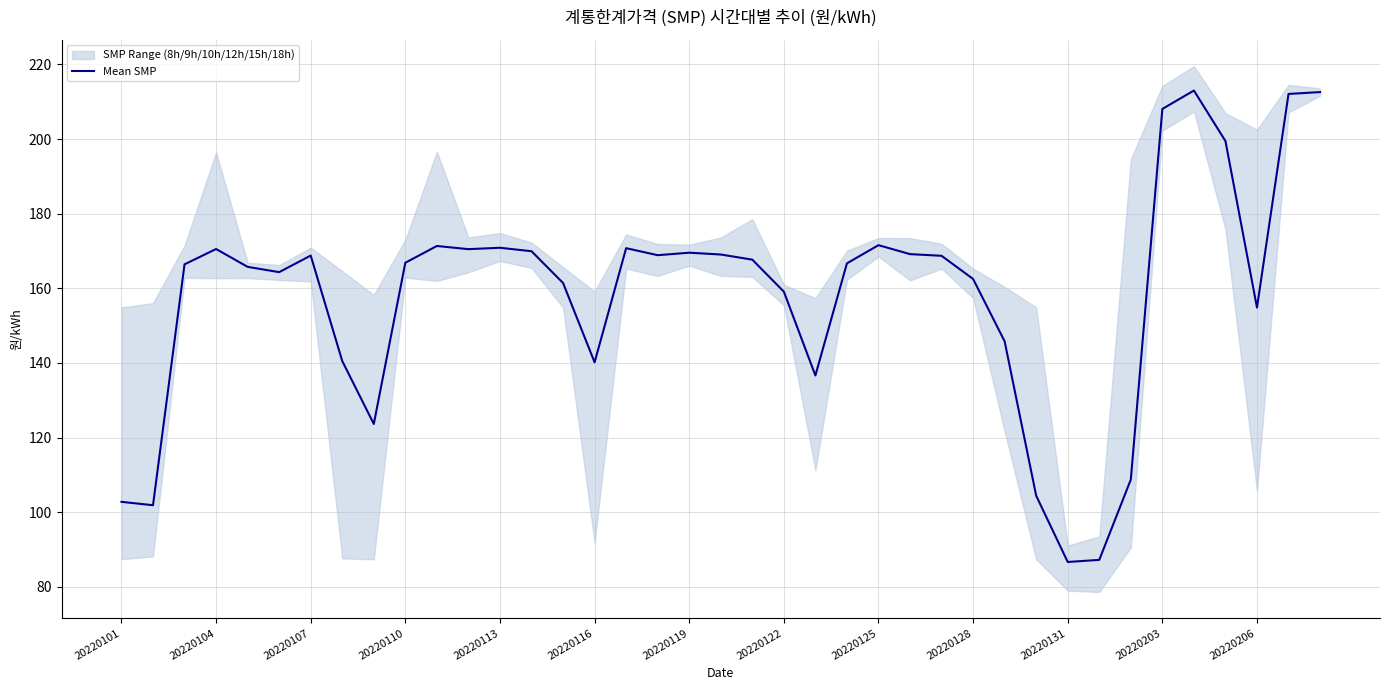

The Mean SMP series shows 221.7 at 20220122. True or false?

False